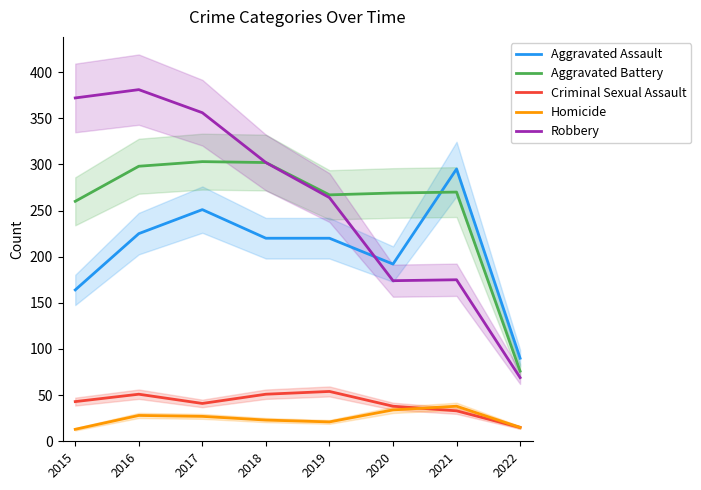

Where does the Homicide series first go above 27?

2016